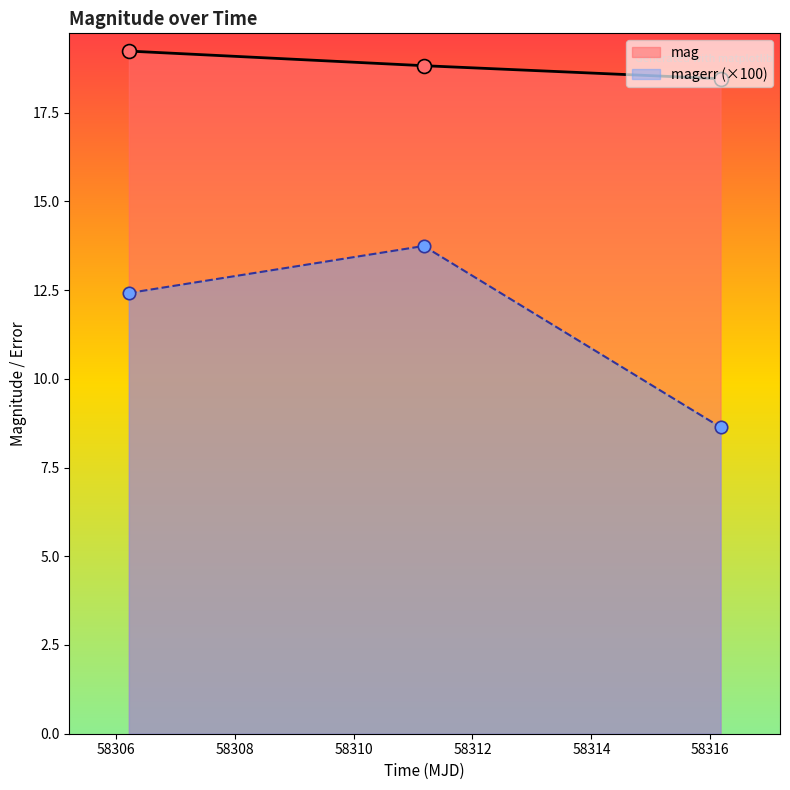

At how many categories does at least one series exceed 15?

3